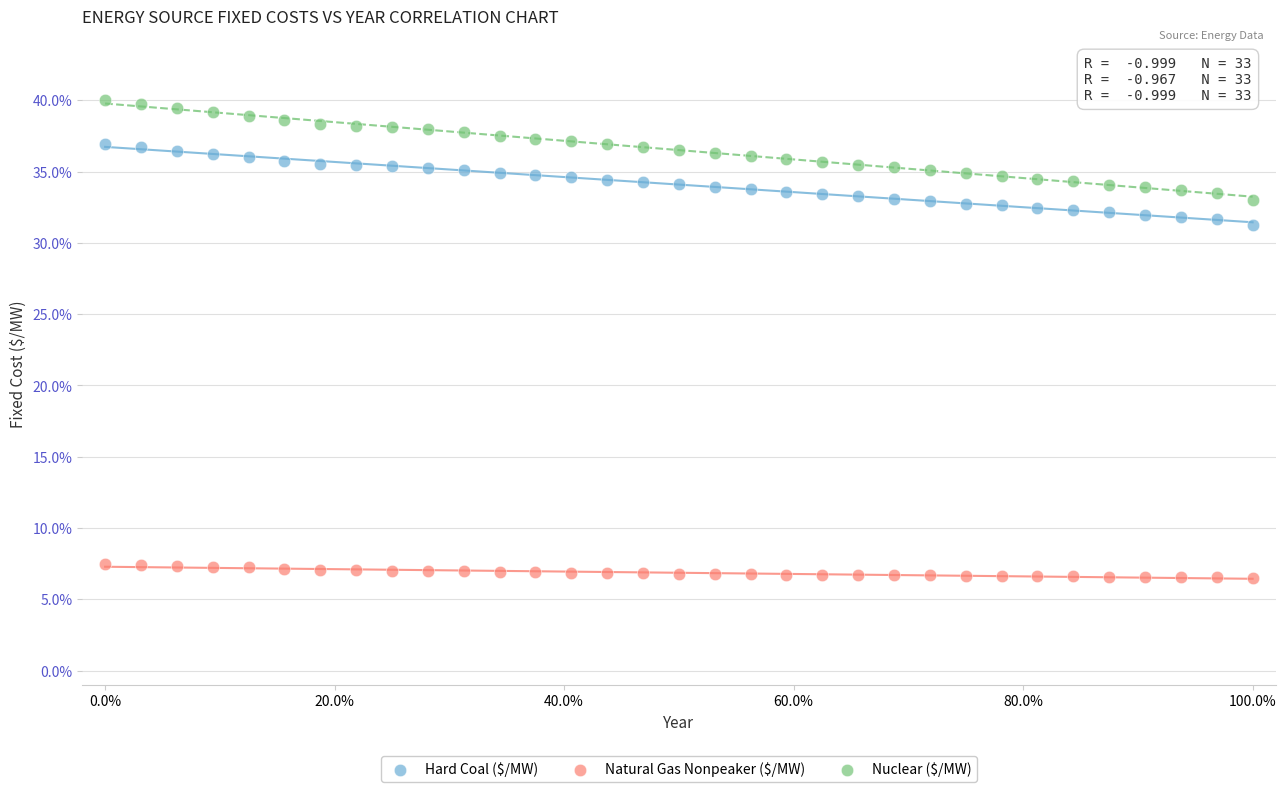

What are all the series names shown in the legend?

Hard Coal ($/MW), Natural Gas Nonpeaker ($/MW), Nuclear ($/MW)